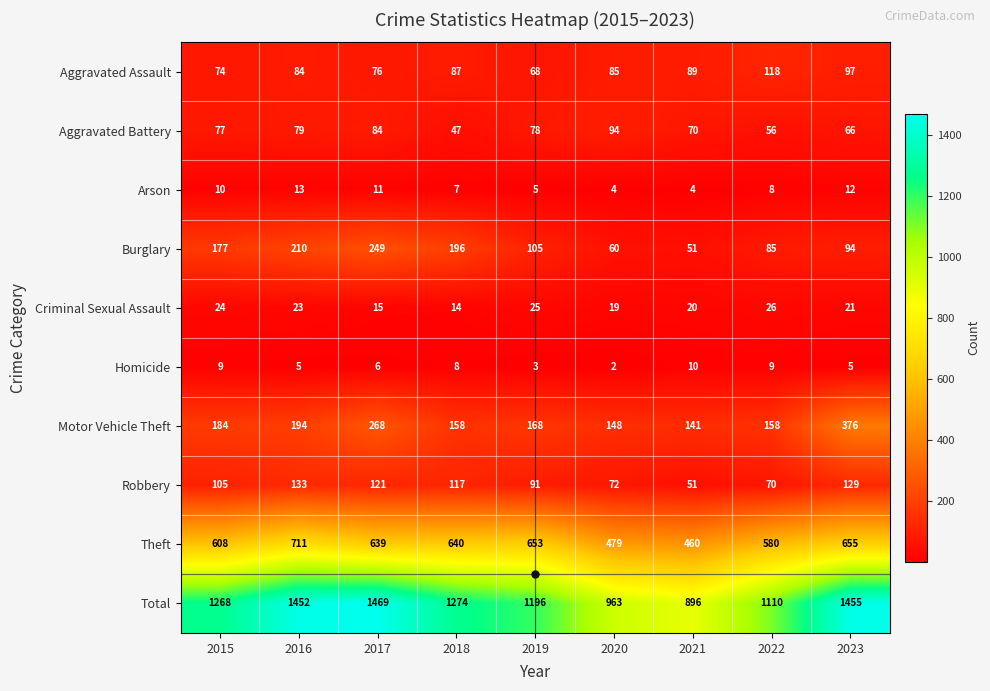

Which series has the widest spread of values?

Total